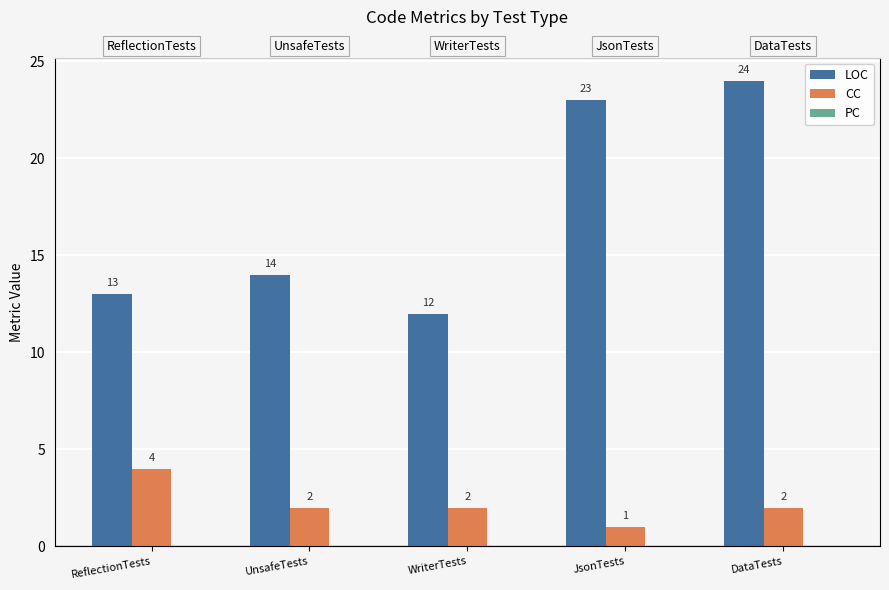

What is the label of the 1st bar from the right?

DataTests